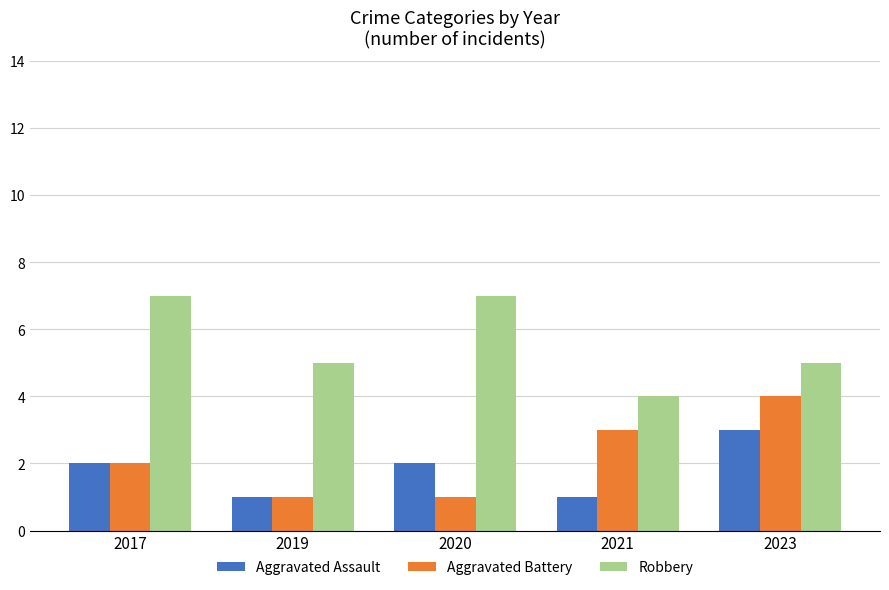

Which series has the largest total across all categories?

Robbery